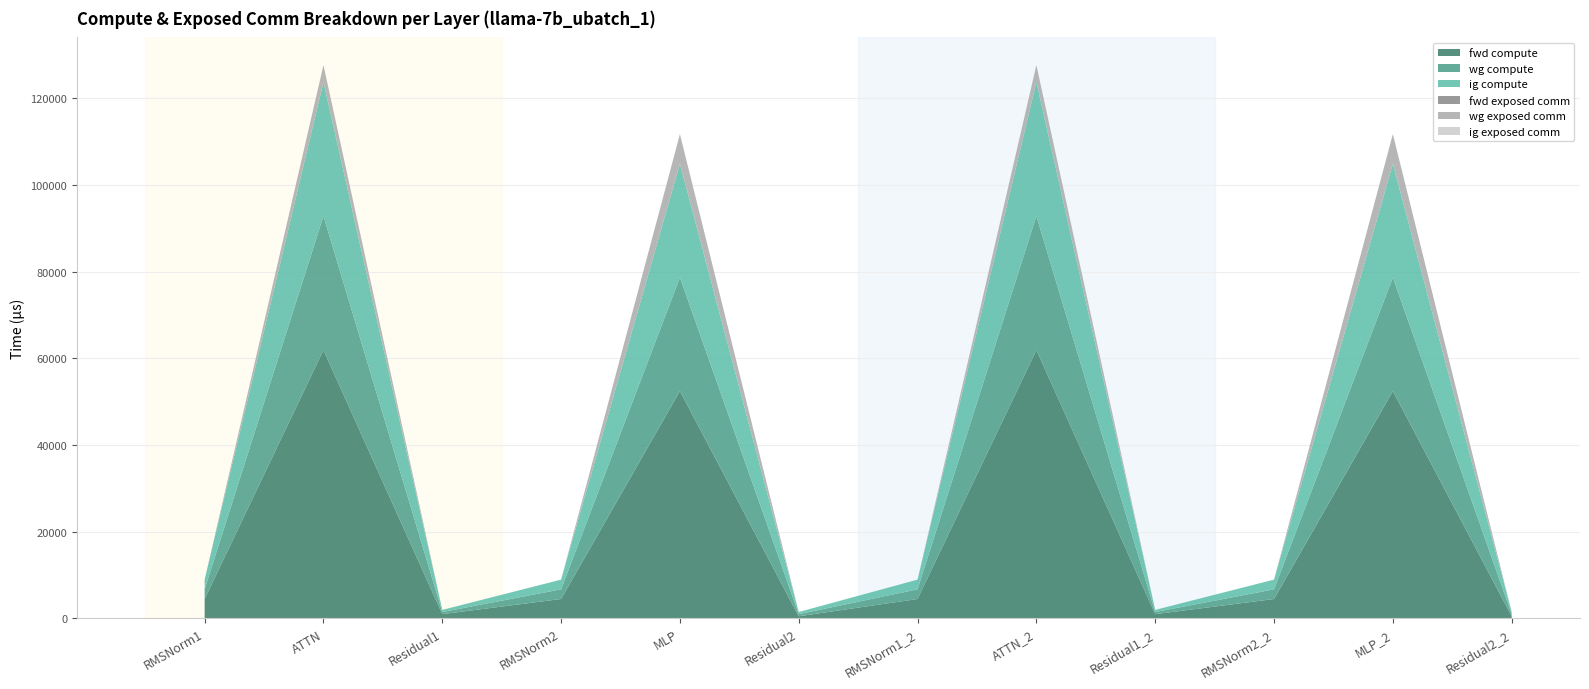

Reading right to left, extract all data points from this chart.

fwd compute: 489.9	52438.6	4472.8	979.8	61874.2	4472.8	489.9	52438.6	4472.8	979.8	61874.2	4472.8
wg compute: 489.9	26219.3	2236.4	489.9	30937.1	2236.4	489.9	26219.3	2236.4	489.9	30937.1	2236.4
ig compute: 489.9	26219.3	2236.4	489.9	30937.1	2236.4	489.9	26219.3	2236.4	489.9	30937.1	2236.4
fwd exposed comm: 0.0	0.0	0.0	0.0	0.0	0.0	0.0	0.0	0.0	0.0	0.0	0.0
wg exposed comm: 0.0	6844.9	0.0	0.0	3898.9	0.0	0.0	6844.9	0.0	0.0	3898.9	0.0
ig exposed comm: 0.0	0.0	0.0	0.0	0.0	0.0	0.0	0.0	0.0	0.0	0.0	0.0